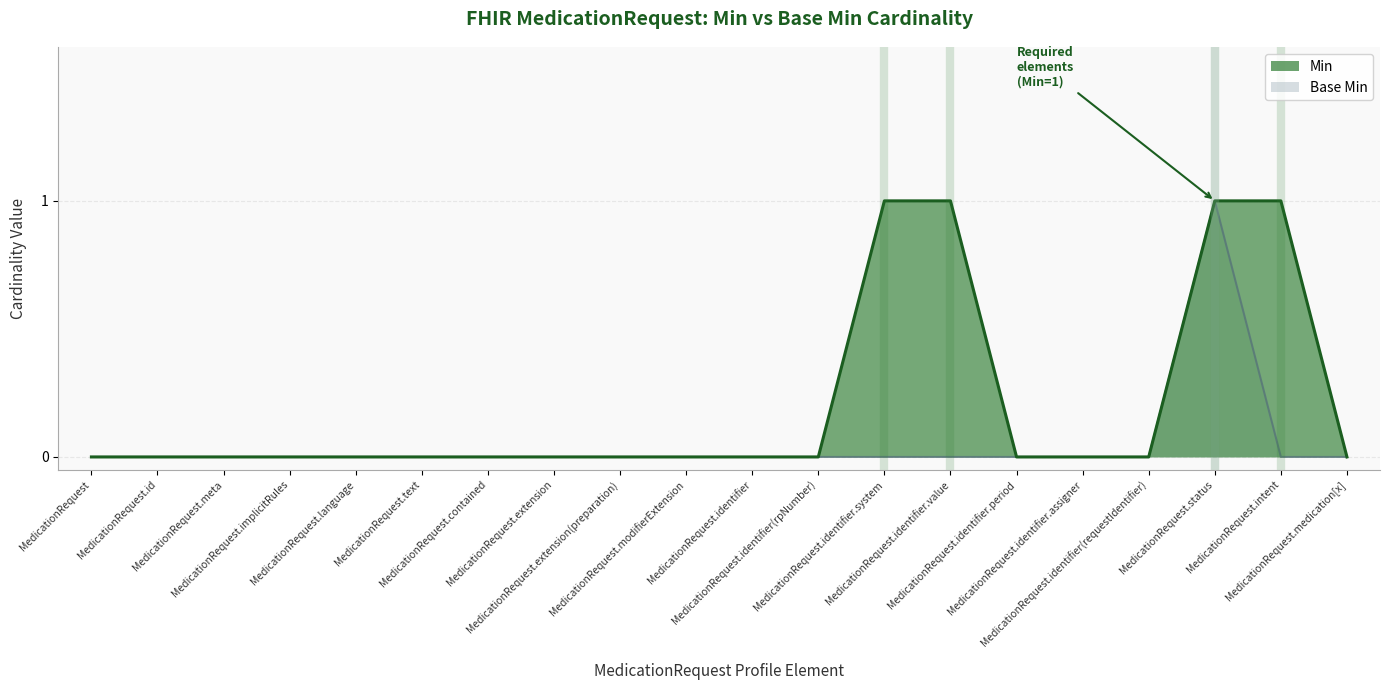

What are all the series names shown in the legend?

Base Min, Min